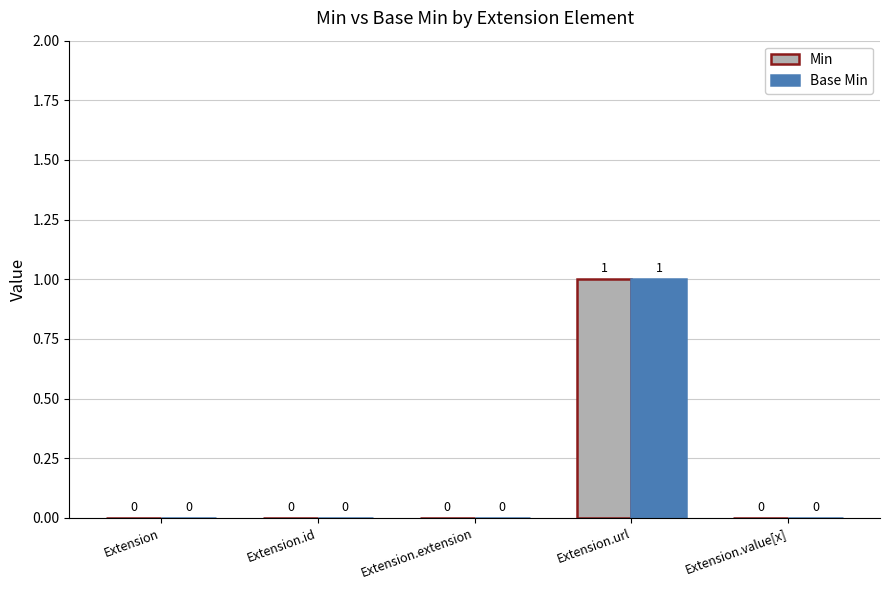

True or false: Base Min has a value of 0 at Extension.

True